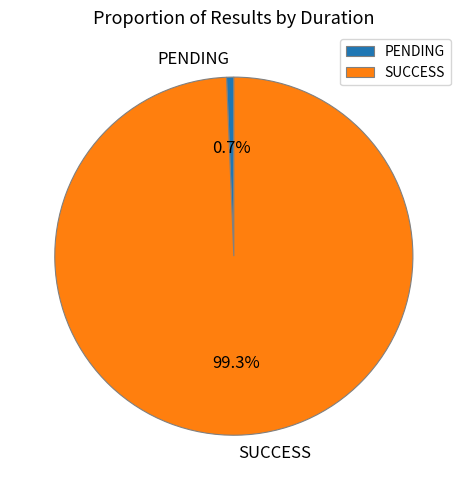

What percentage is the SUCCESS slice, to the nearest percent?

99%